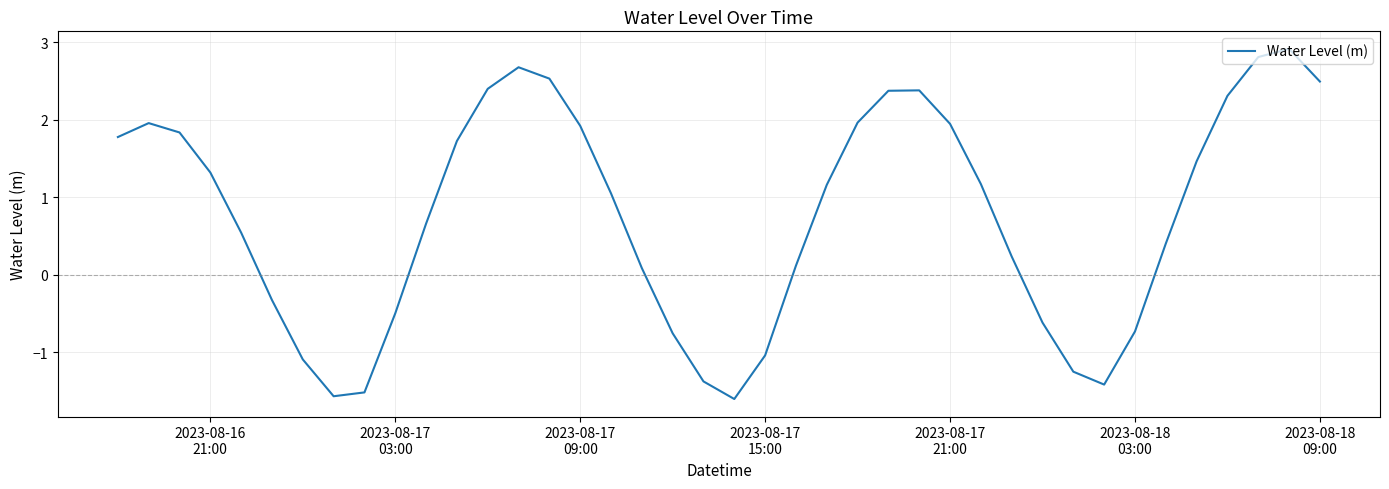

What is the minimum value shown in the chart?

-1.6